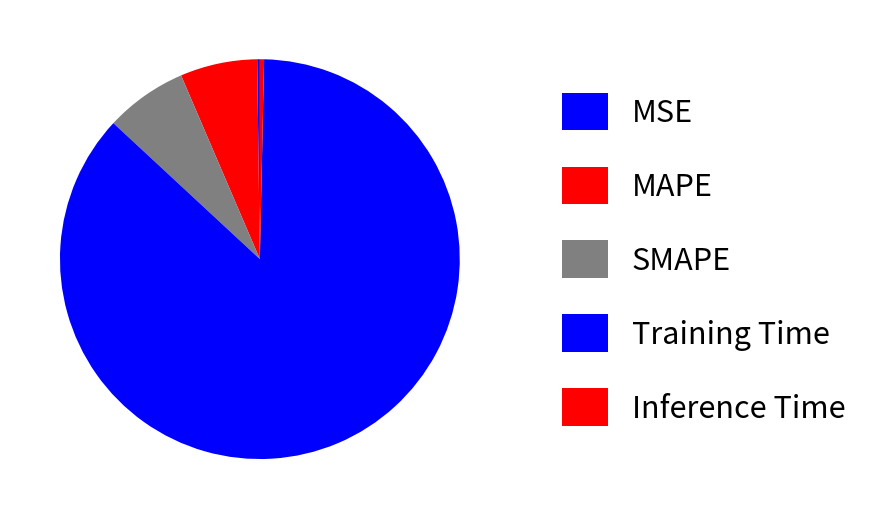

To the nearest percent, what portion does Training Time represent?

87%